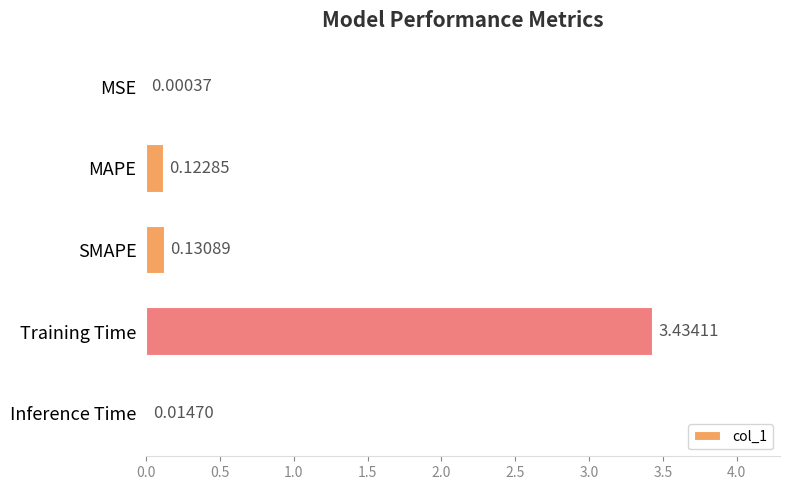

What is the change in value from MSE to MAPE?

+0.1